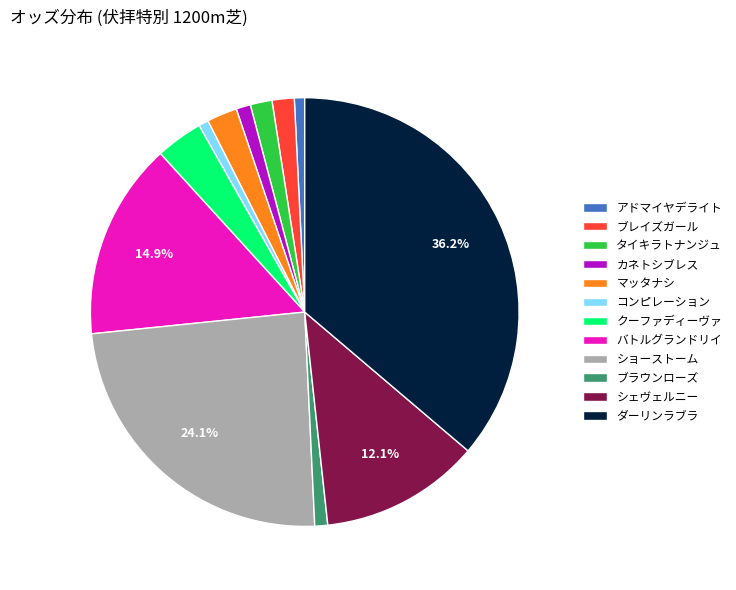

True or false: シェヴェルニー accounts for 12% of the total.

True